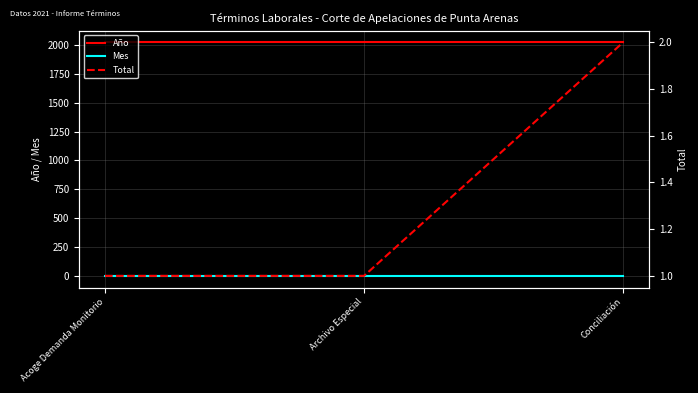

How many Total values are between 1 and 2?

3